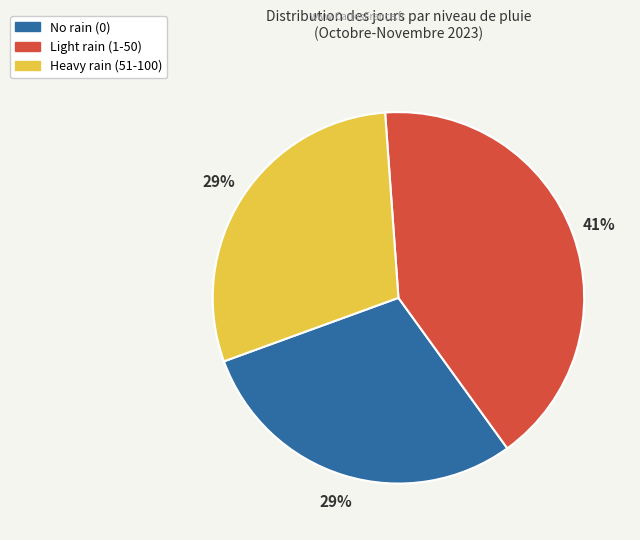

To the nearest percent, what is the difference between the largest and smallest slice percentages?

12%